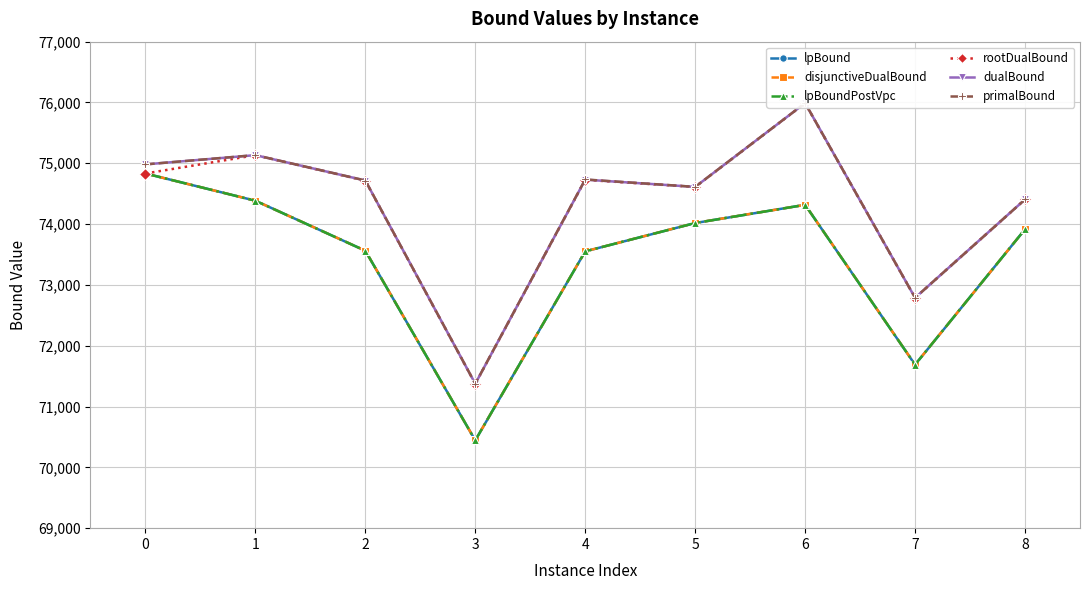

What is the sum of the lpBound values at 5 and 0?

148849.5